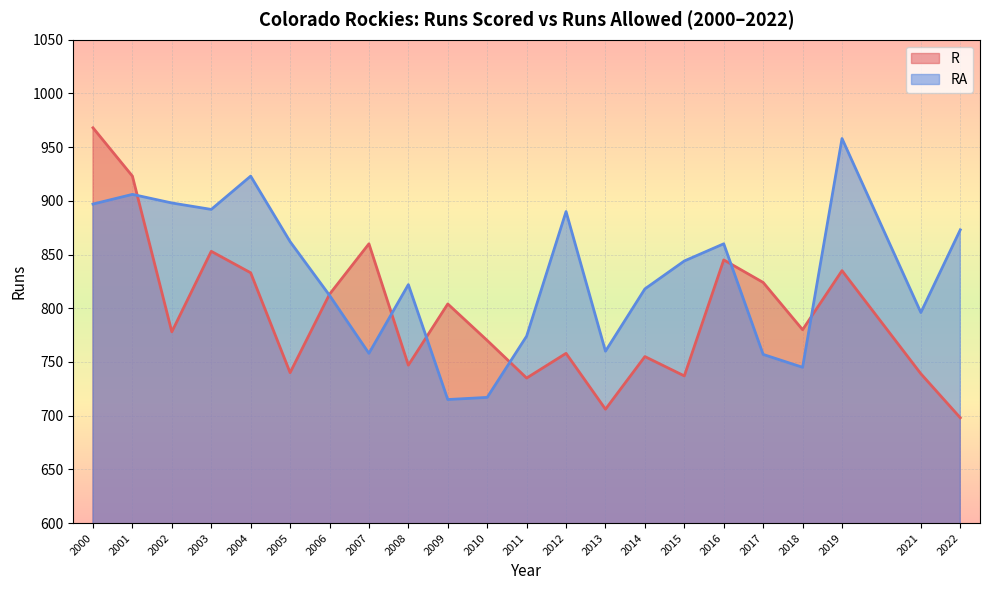

What is the difference between the second highest and second lowest values in the RA series?

206